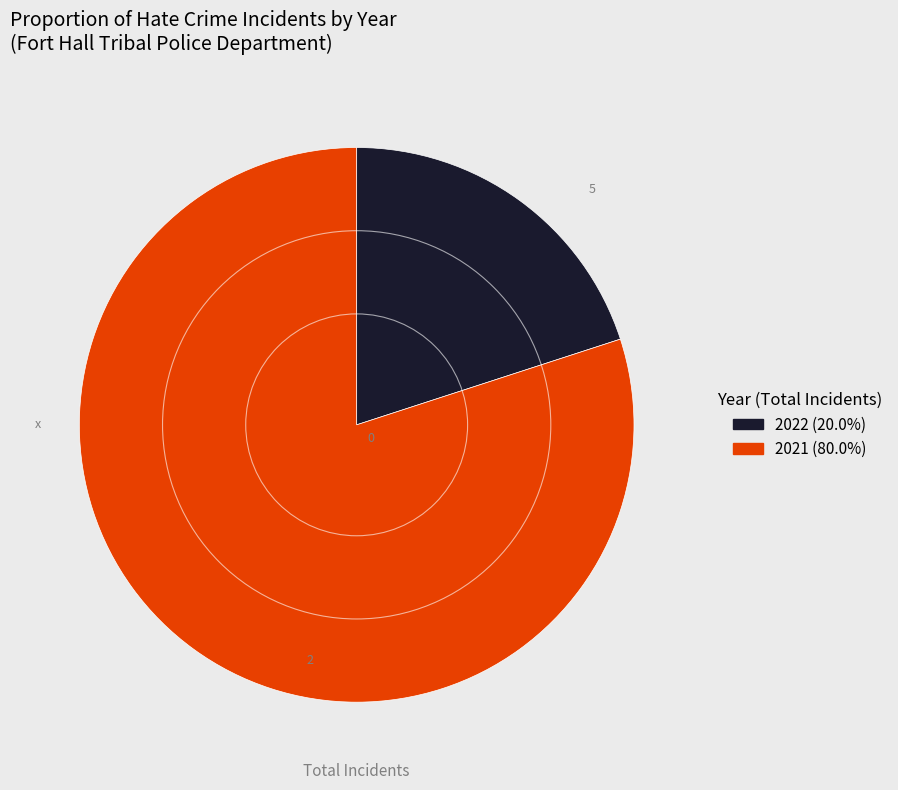

The 2021 slice represents 91% of the pie. True or false?

False